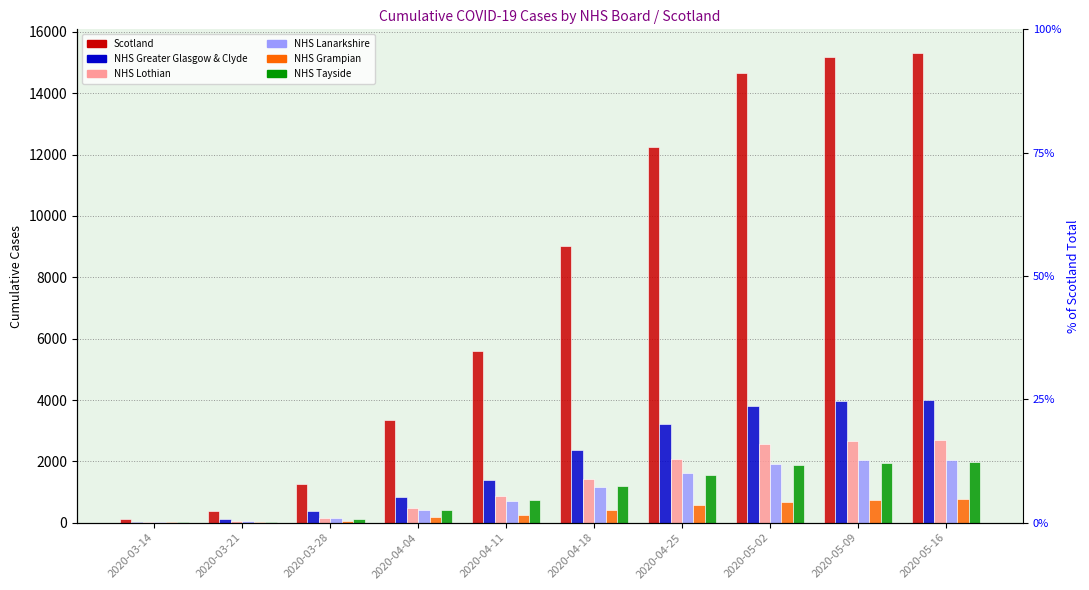

What is the total value across all series at 2020-04-25?

21269